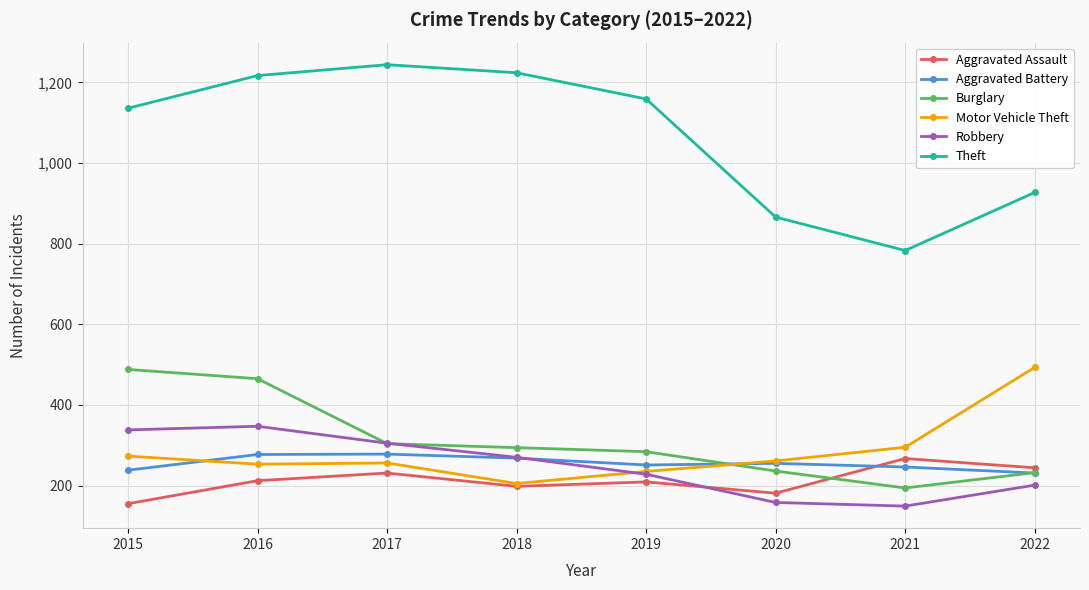

What is the approximate value of Motor Vehicle Theft at 2018, to the nearest 50?

200